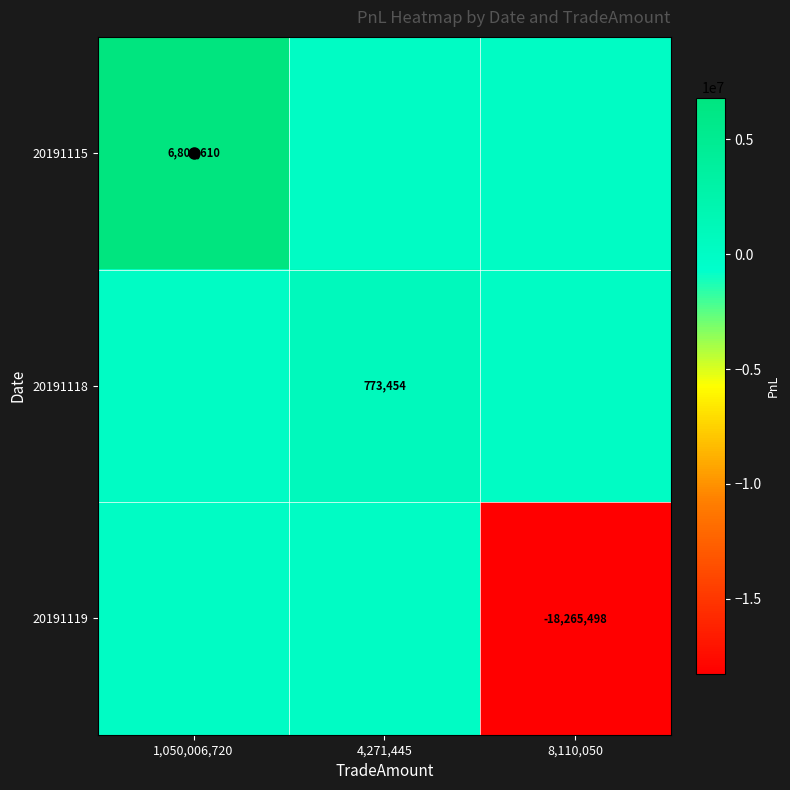

What is the sum of all 20191115 values?

6806609.8